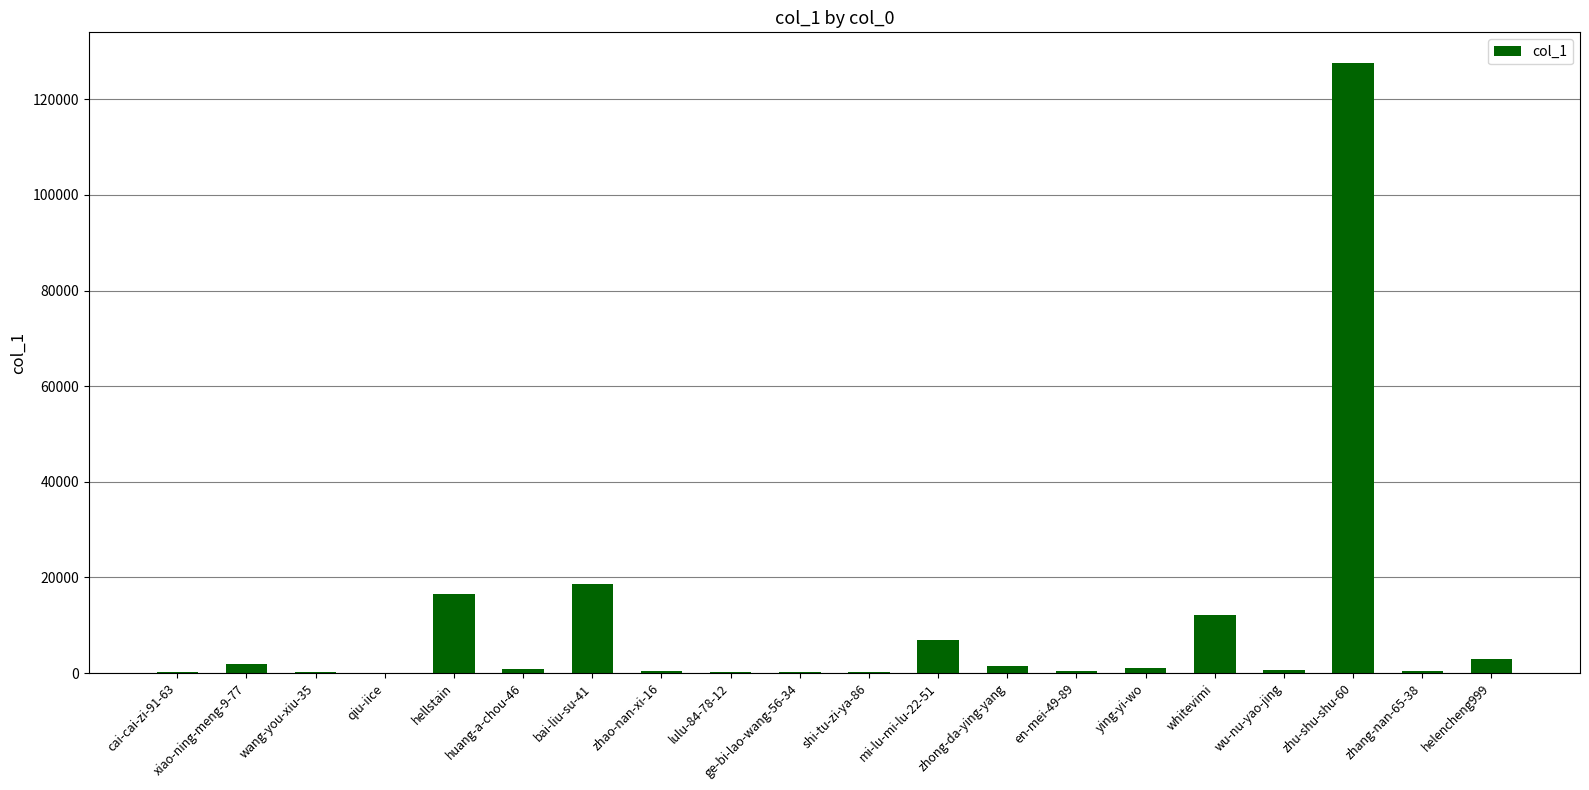

Read the value at hellstain.

16444